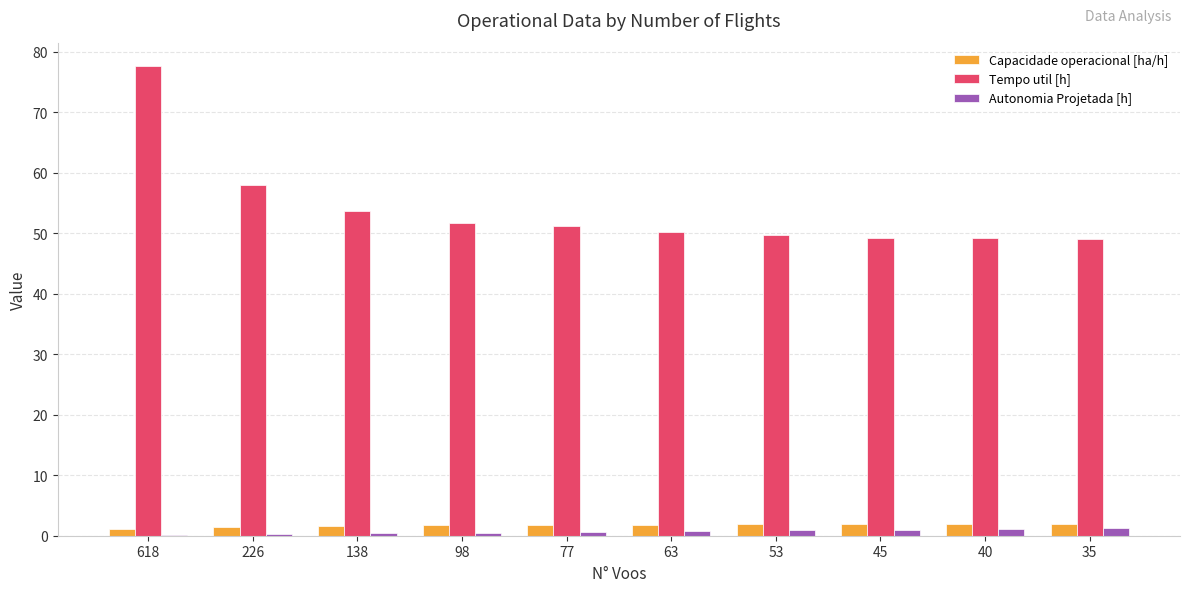

What is the spread (max minus min) of values at 40?

48.1